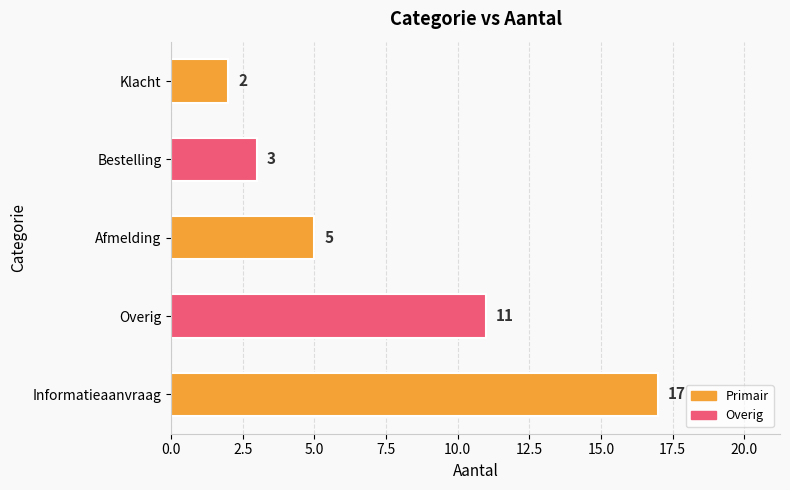

What is the sum of all values?

38